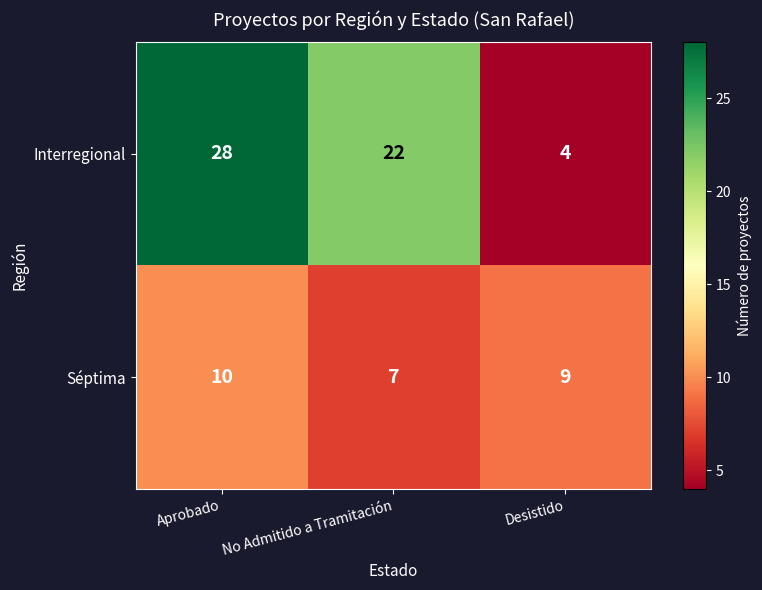

Reading right to left, transcribe all the data shown in this chart.

Interregional: Desistido=4	No Admitido a Tramitación=22	Aprobado=28
Séptima: Desistido=9	No Admitido a Tramitación=7	Aprobado=10